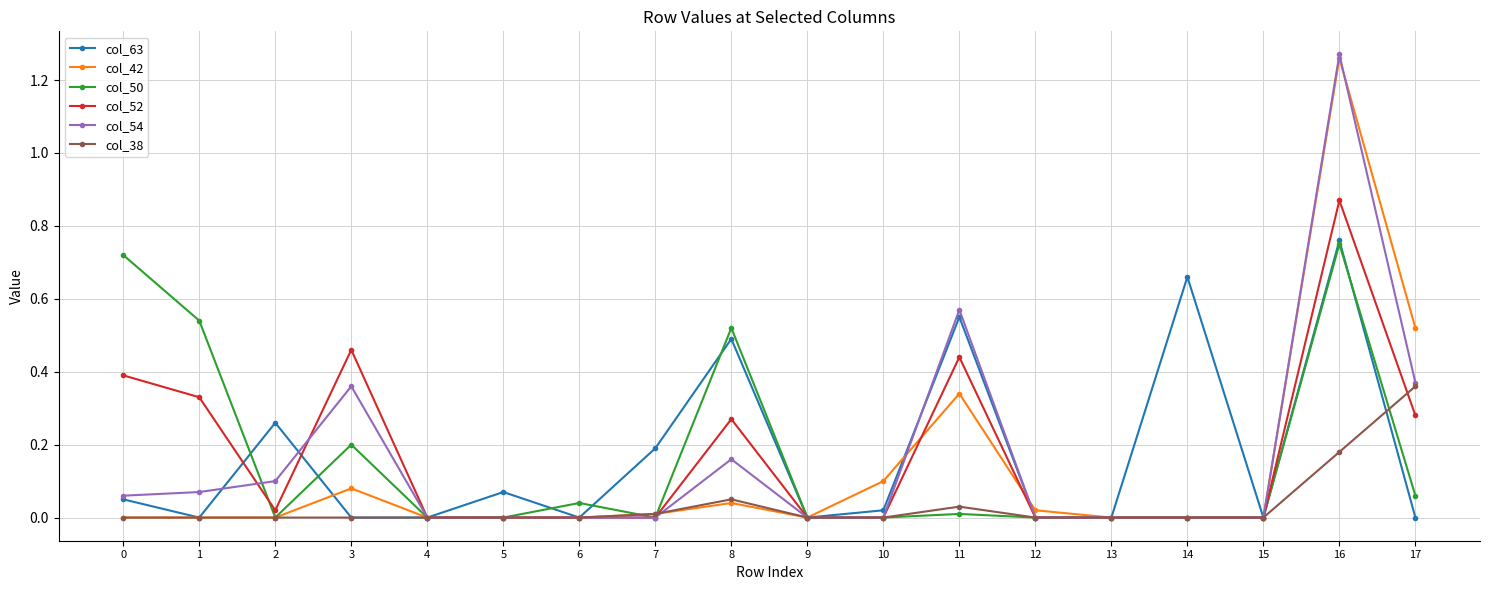

At which label does col_63 reach its peak?

16